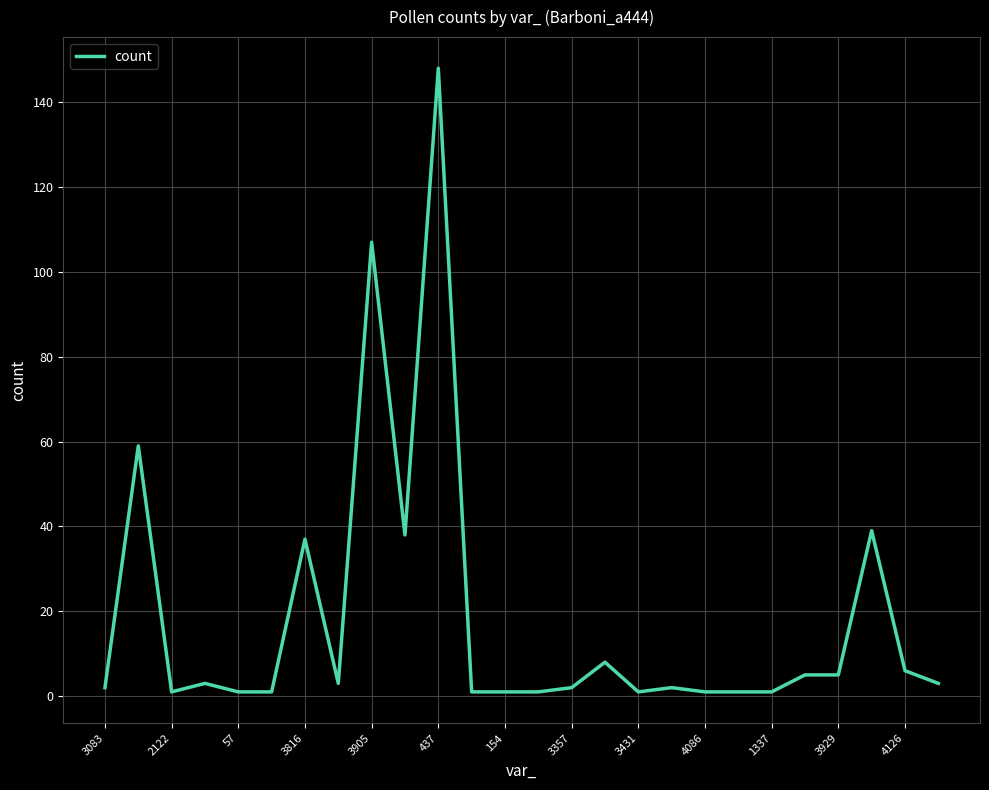

What is the difference between the maximum and minimum values?

147